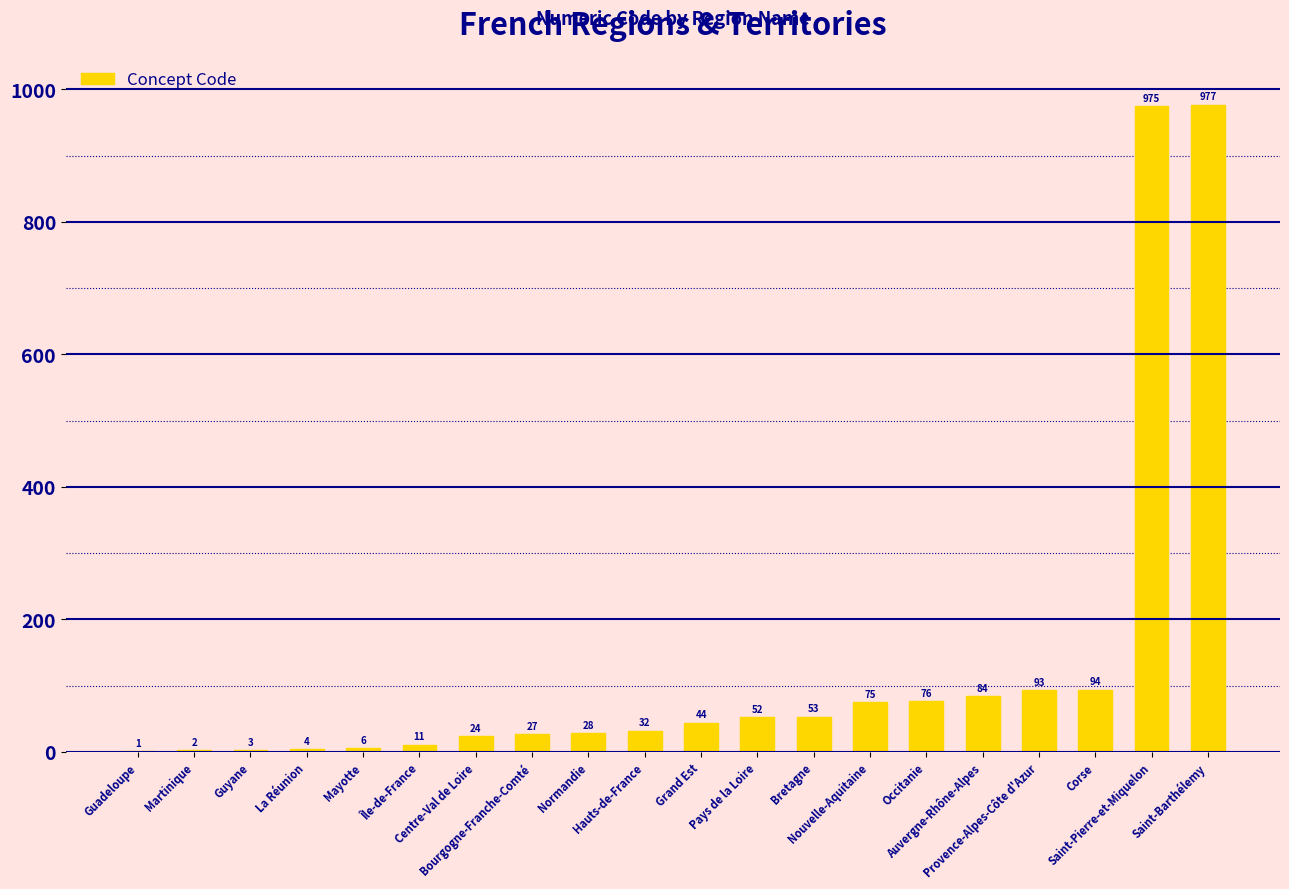

Is it true that the value at Nouvelle-Aquitaine is 124?

False